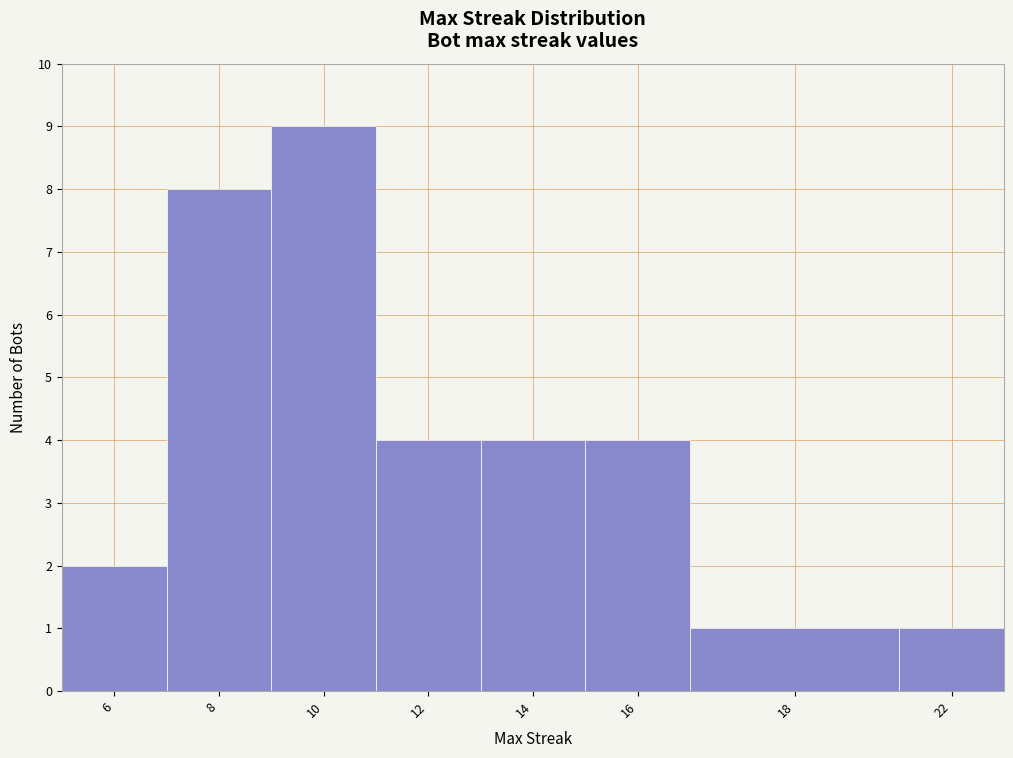

Reading left to right, extract all data points from this chart.

6=2	8=8	10=9	12=4	14=4	16=4	18=1	22=1